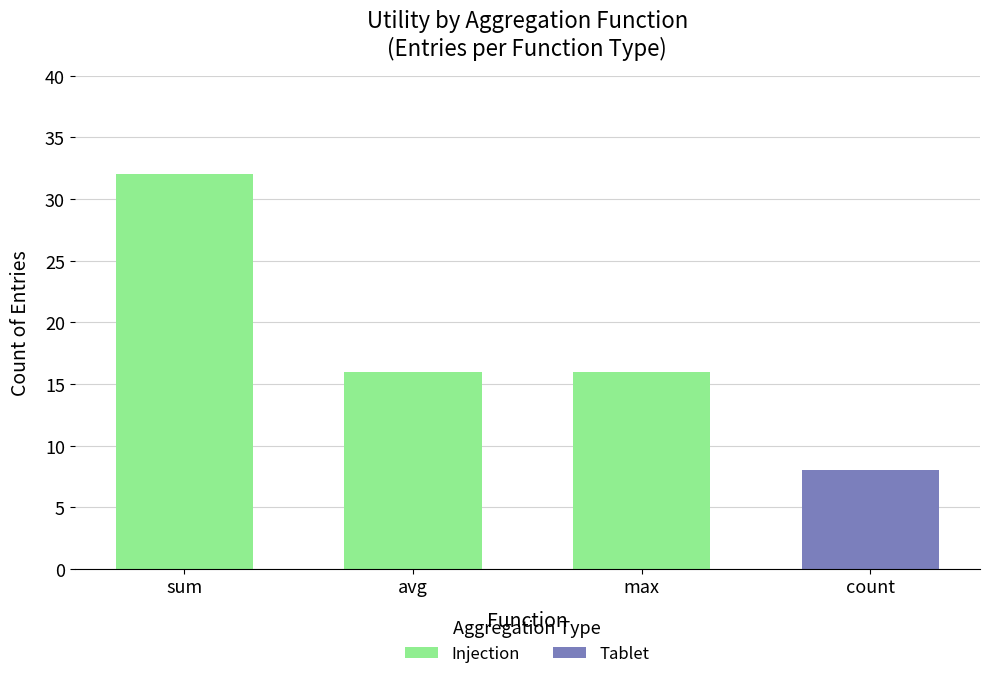

What is the change in value from max to count?

-8